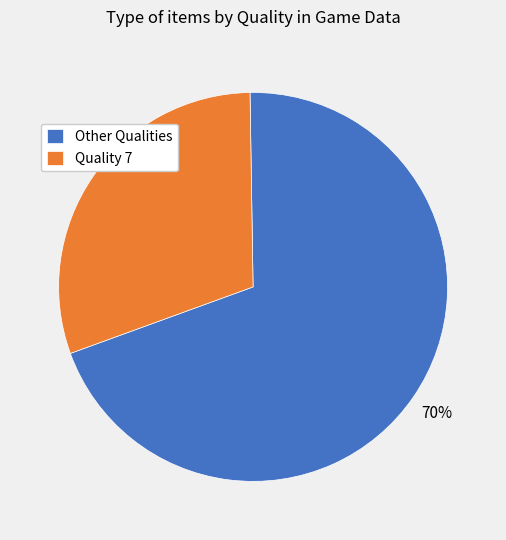

What is the majority slice?

Other Qualities